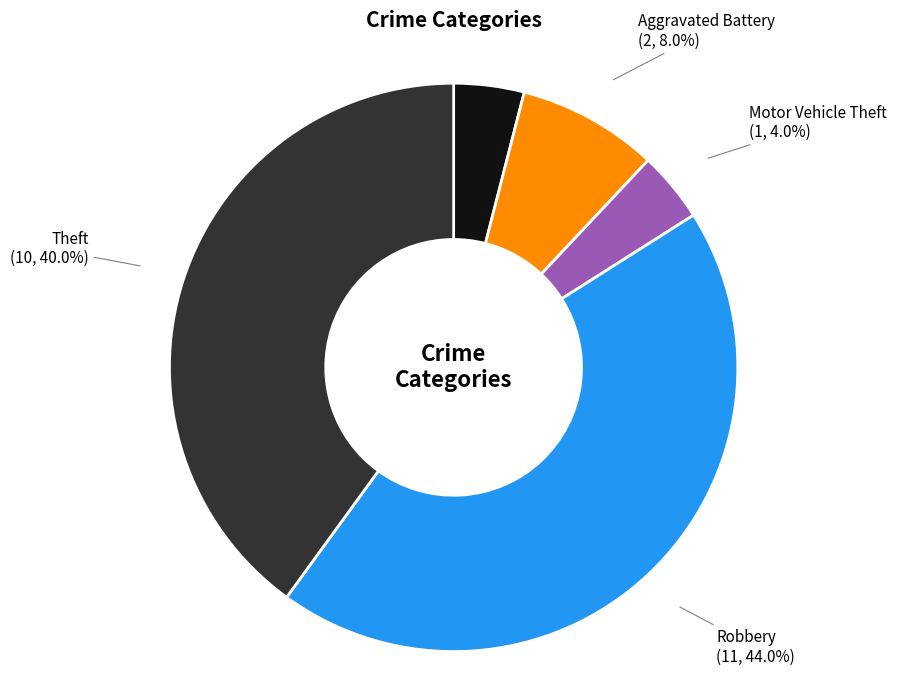

How many segments does this pie chart have?

5